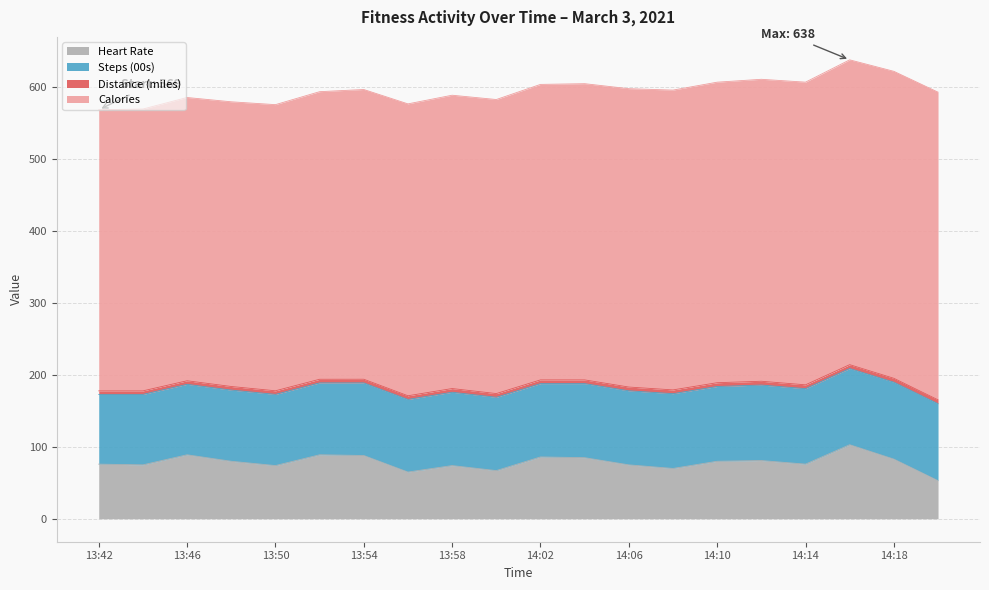

Rank the categories by Heart Rate value from lowest to highest.

14:20, 13:56, 14:00, 14:08, 13:50, 13:58, 13:44, 14:06, 13:42, 14:14, 13:48, 14:10, 14:12, 14:18, 14:04, 14:02, 13:54, 13:46, 13:52, 14:16